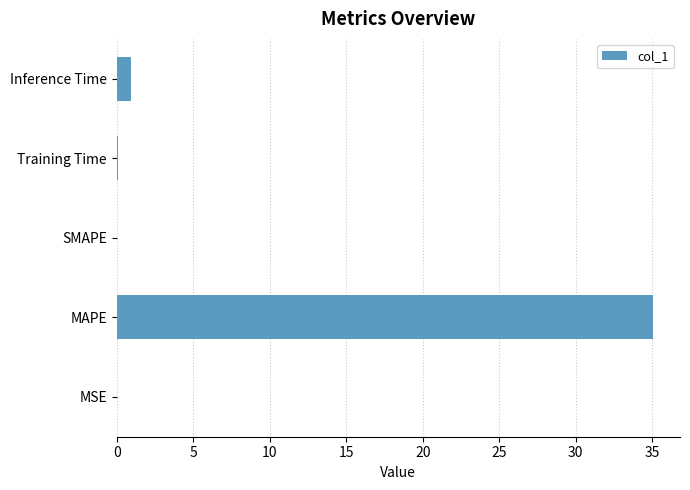

Where is the data nearest to the value 17?

Inference Time